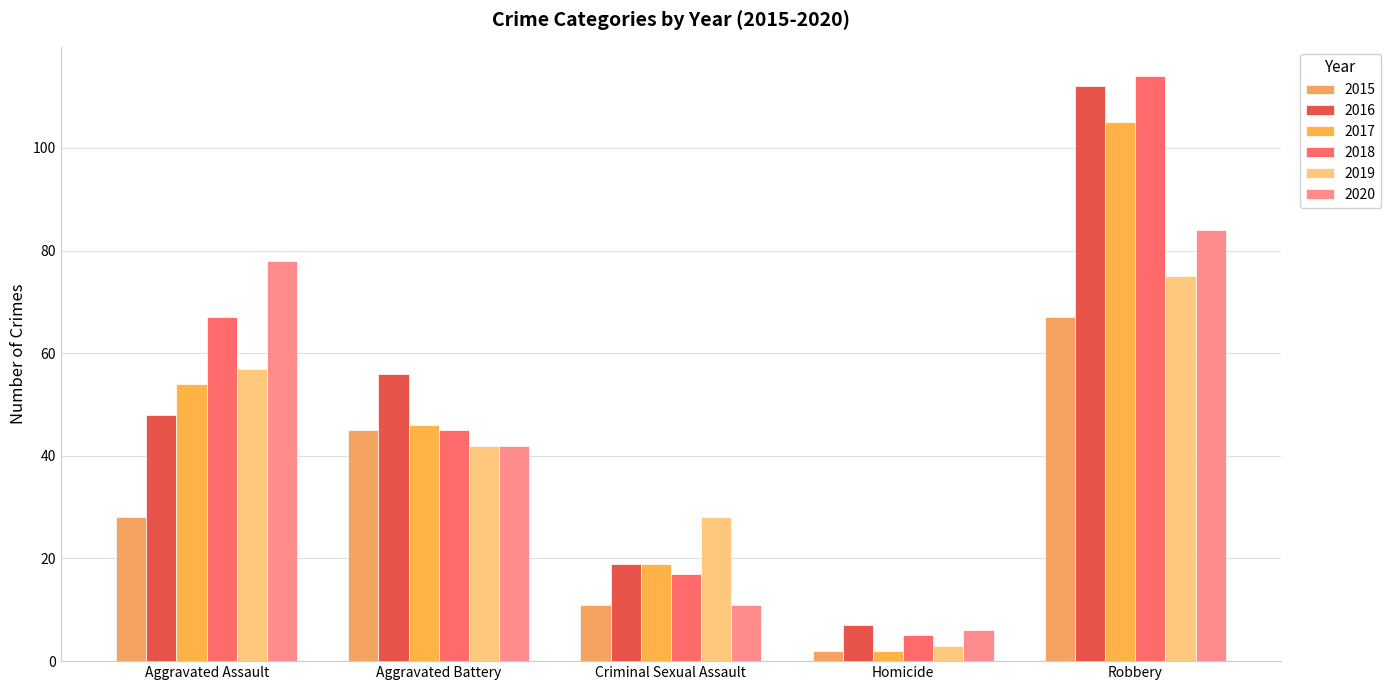

Where is 2017 nearest to the value 53?

Aggravated Assault